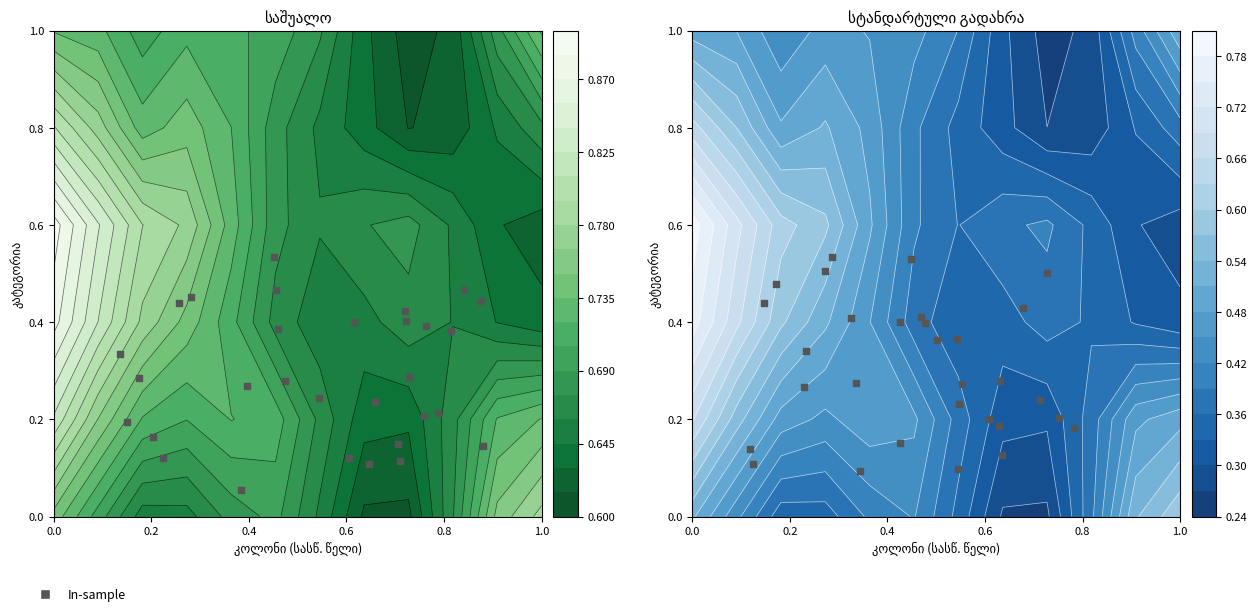

What is the difference between the maximum and minimum values?

0.4